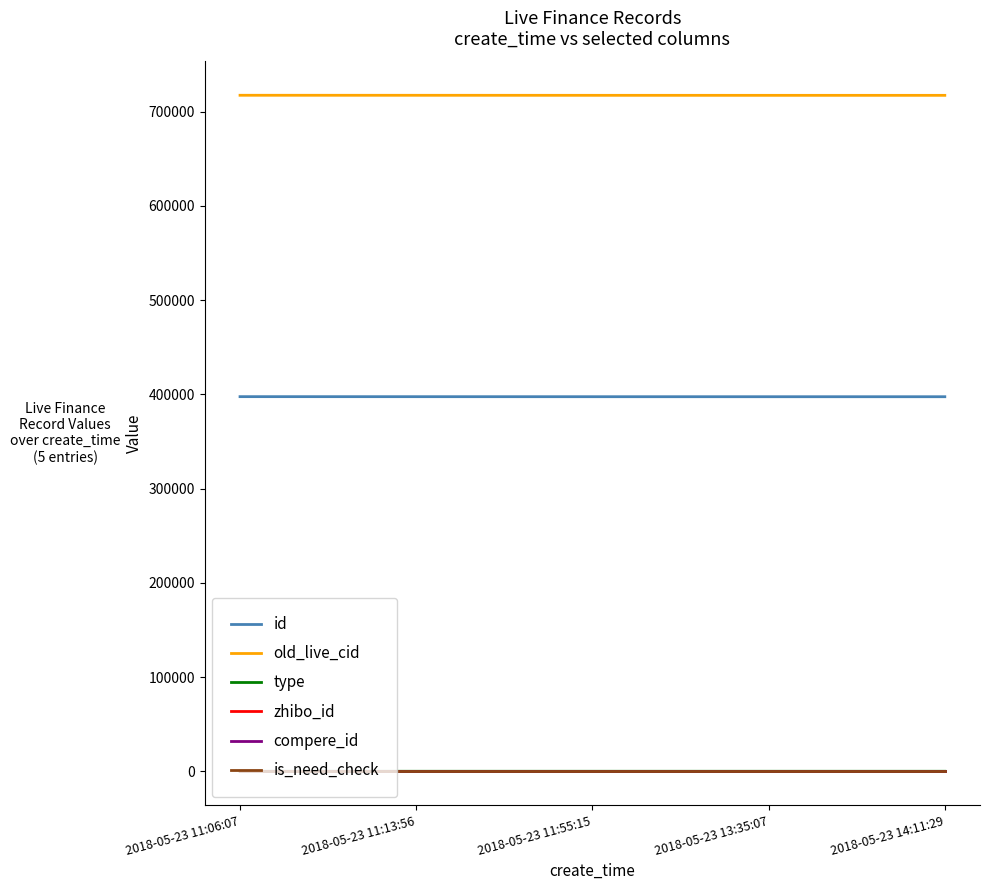

True or false: old_live_cid and is_need_check intersect in this chart.

False